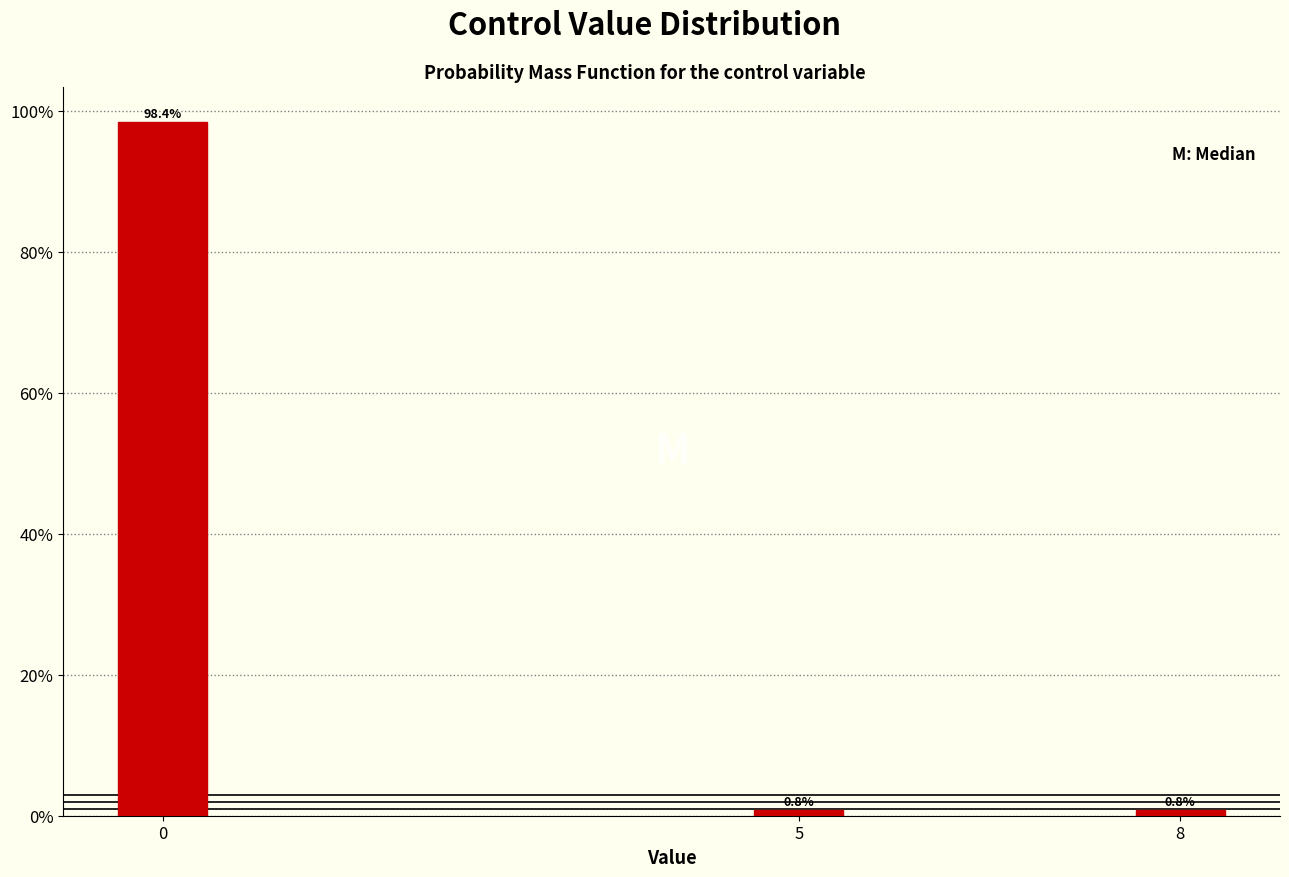

Reading right to left, extract all data points from this chart.

0.8	0.8	98.4